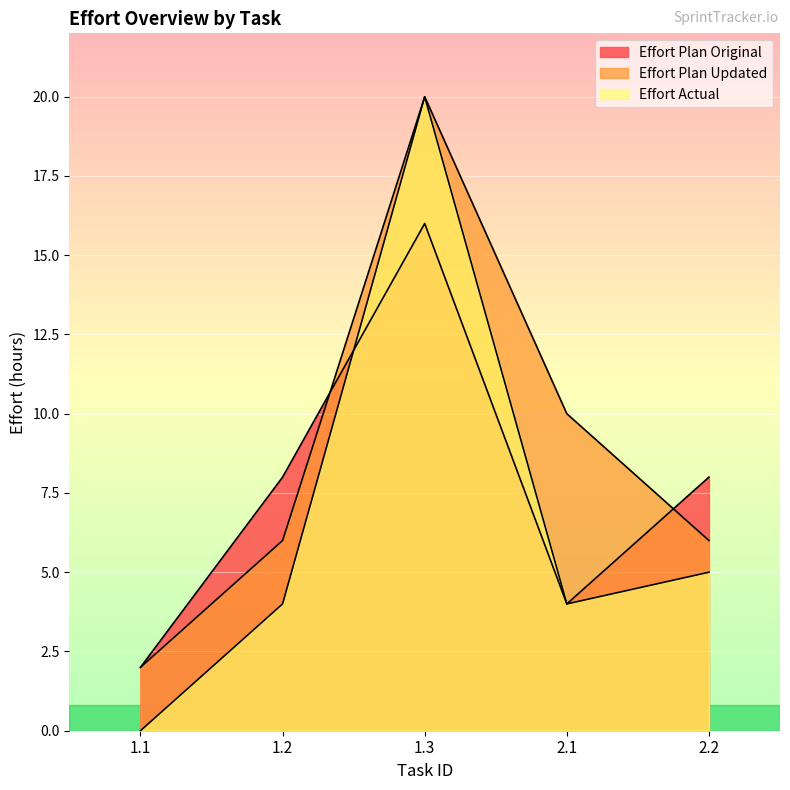

What is the sum of the Effort Actual values at 2.2 and 1.2?

9